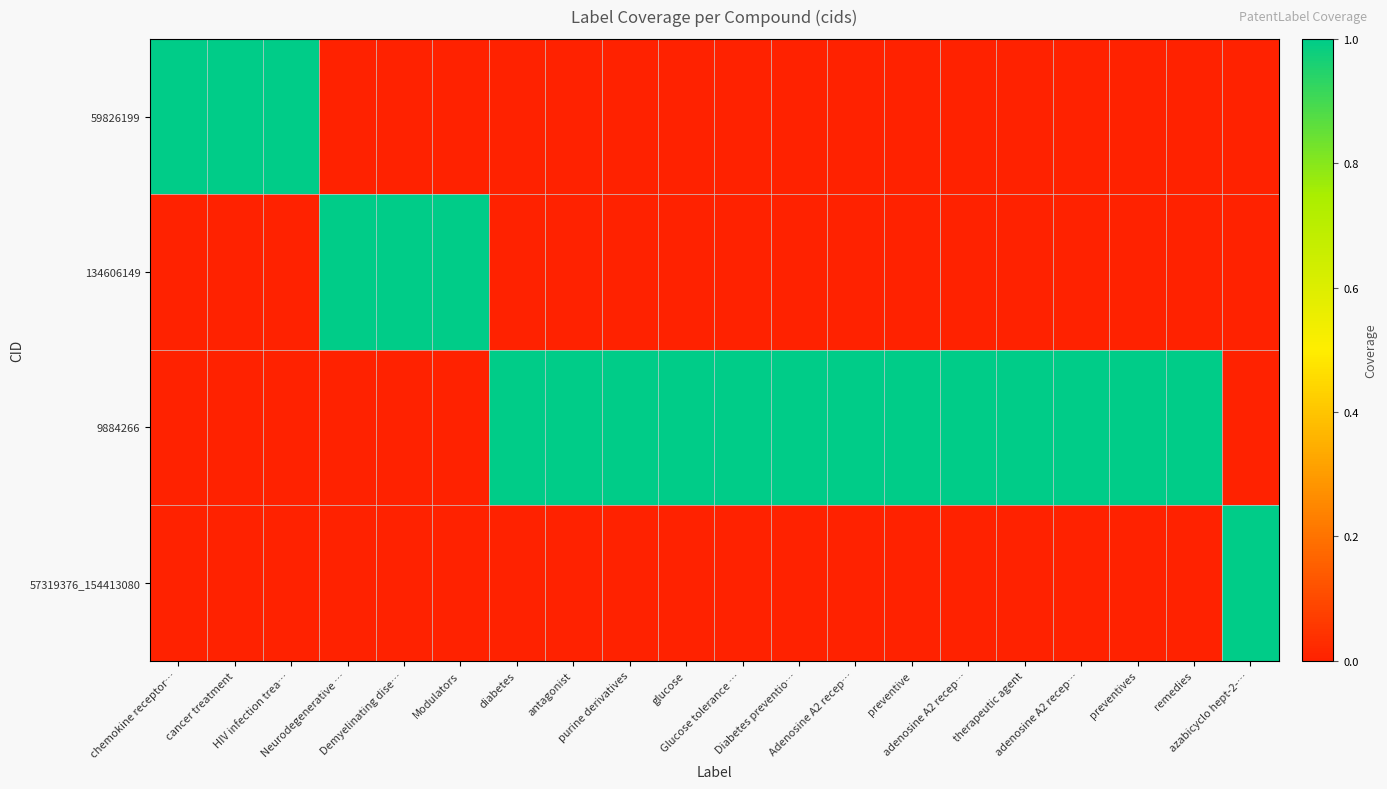

At purine derivatives, list the series in order from largest to smallest.

9884266, 59826199, 134606149, 57319376_154413080